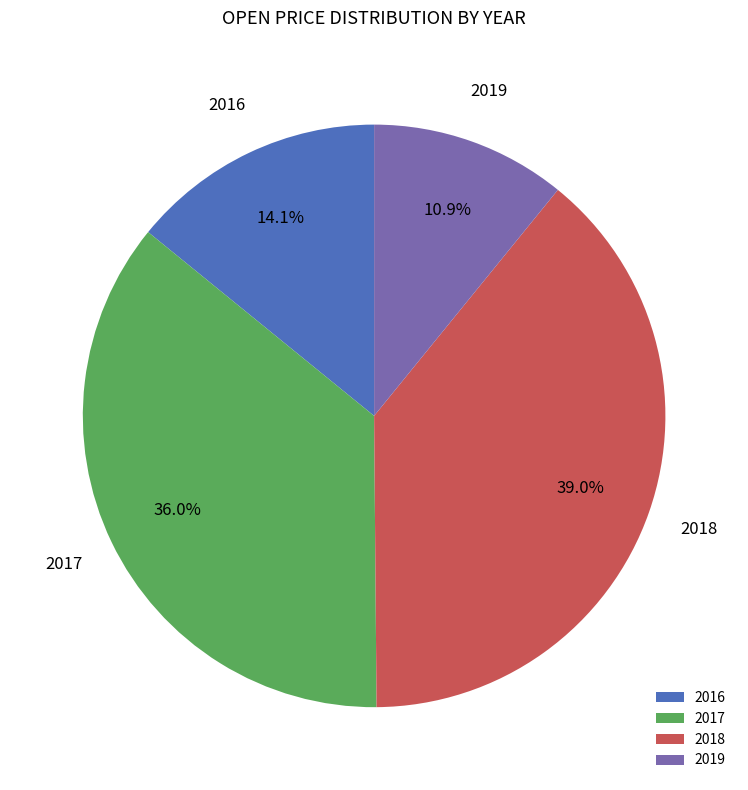

Which category has the biggest portion of the pie?

2018